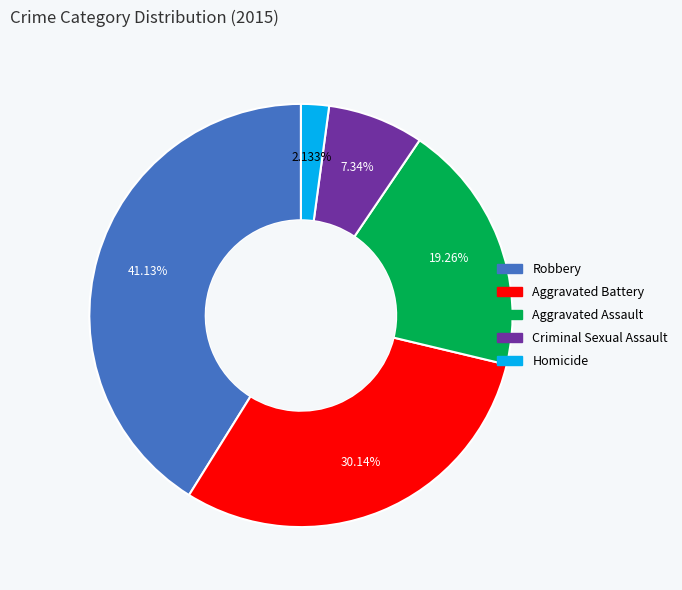

The Aggravated Battery slice represents 30% of the pie. True or false?

True